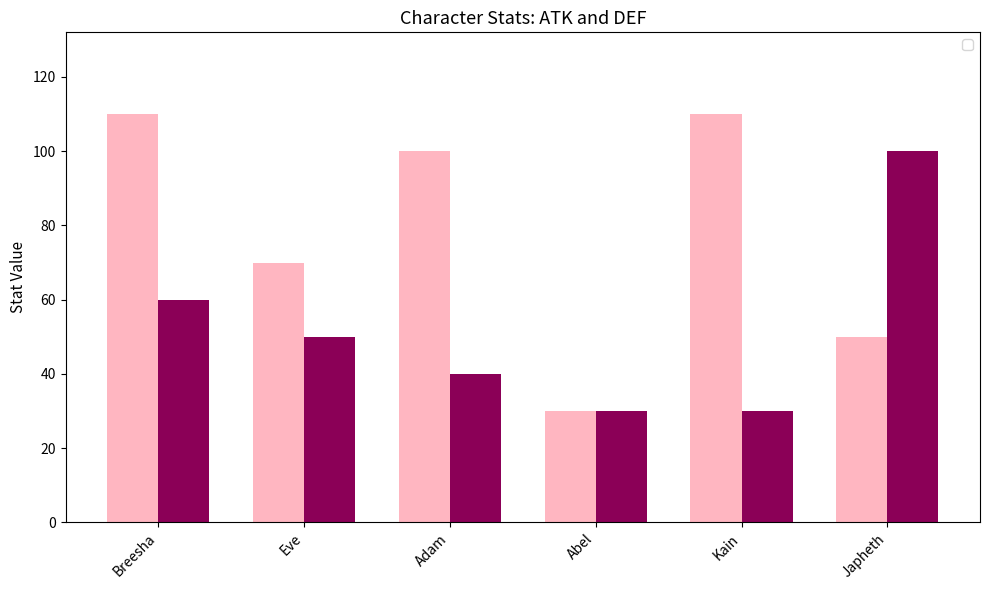

What is the sum of all _def values?

310